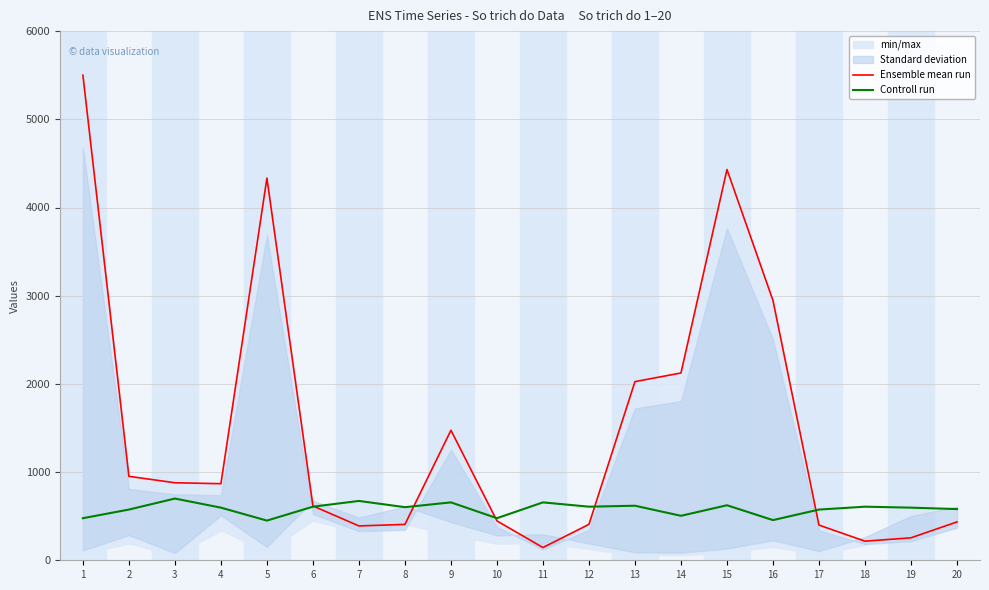

After their last crossing, which series has the higher values: Ensemble mean run or Controll run?

Controll run